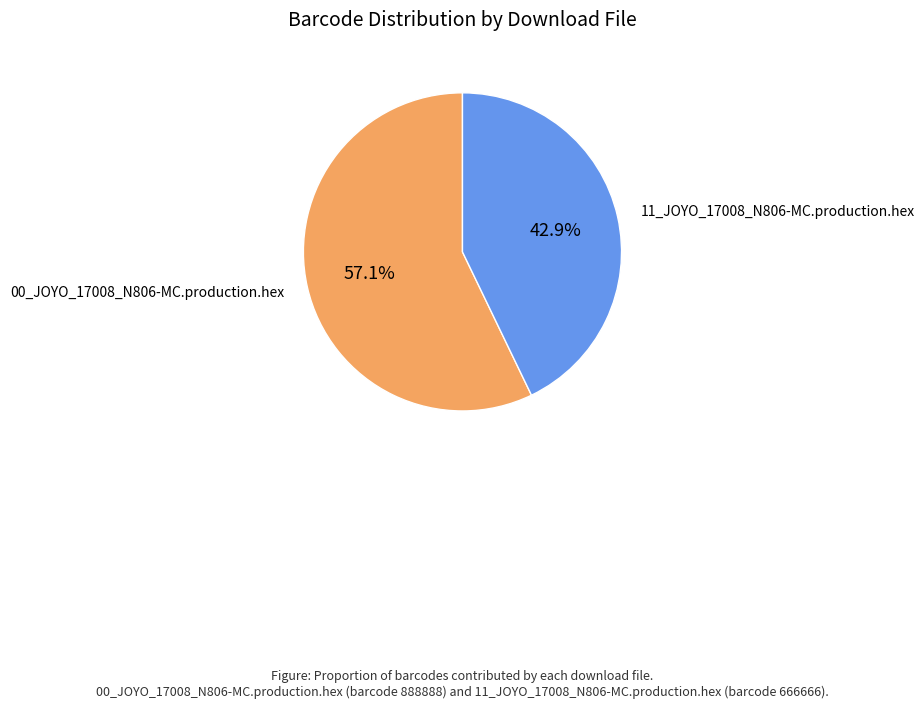

Combined, do 00_JOYO_17008_N806-MC.production.hex and 11_JOYO_17008_N806-MC.production.hex account for over 50%?

Yes